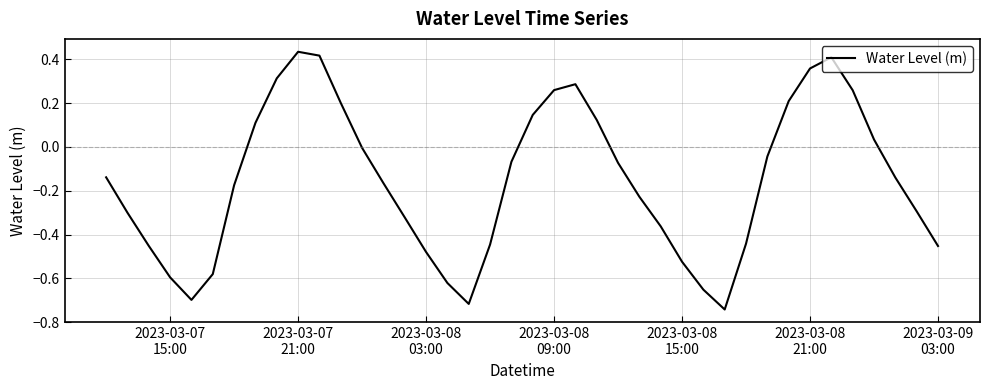

What is the difference between the maximum and minimum values?

1.2